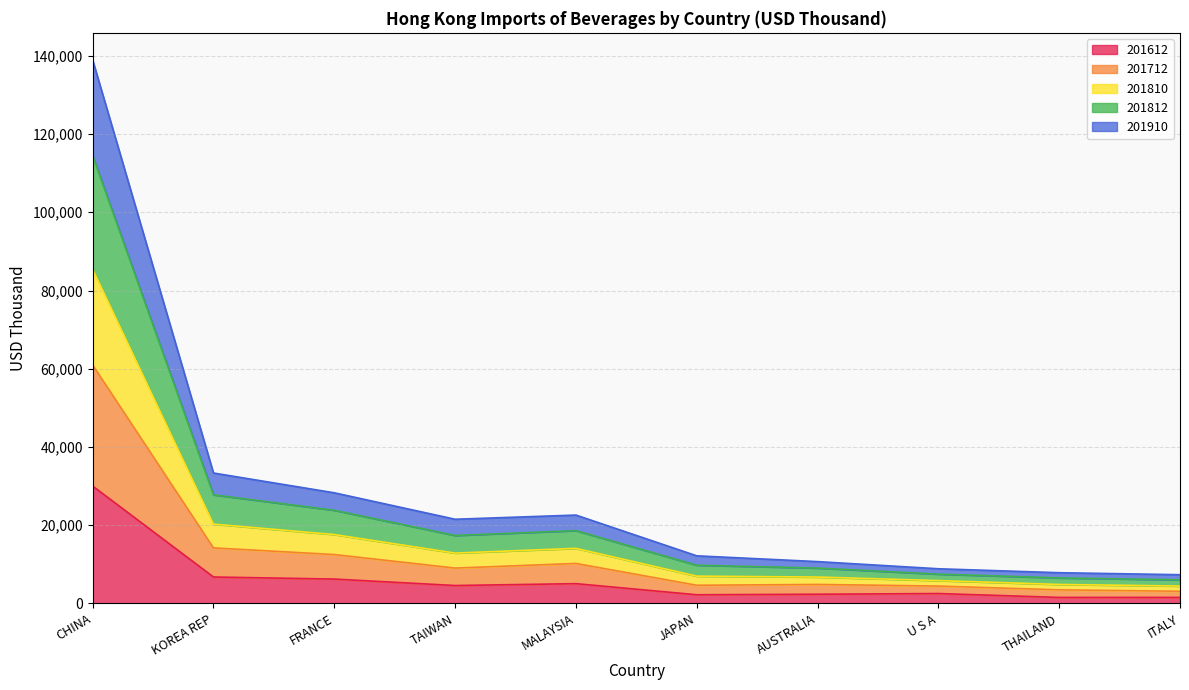

Which series changed the most between JAPAN and ITALY?

201810